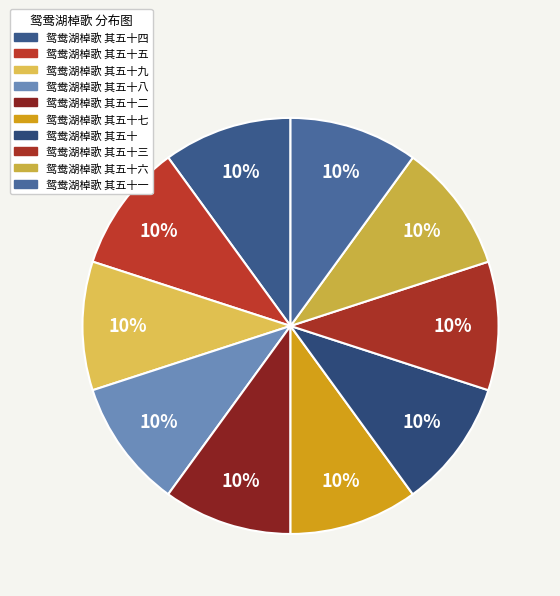

How many slices are in this pie chart?

10